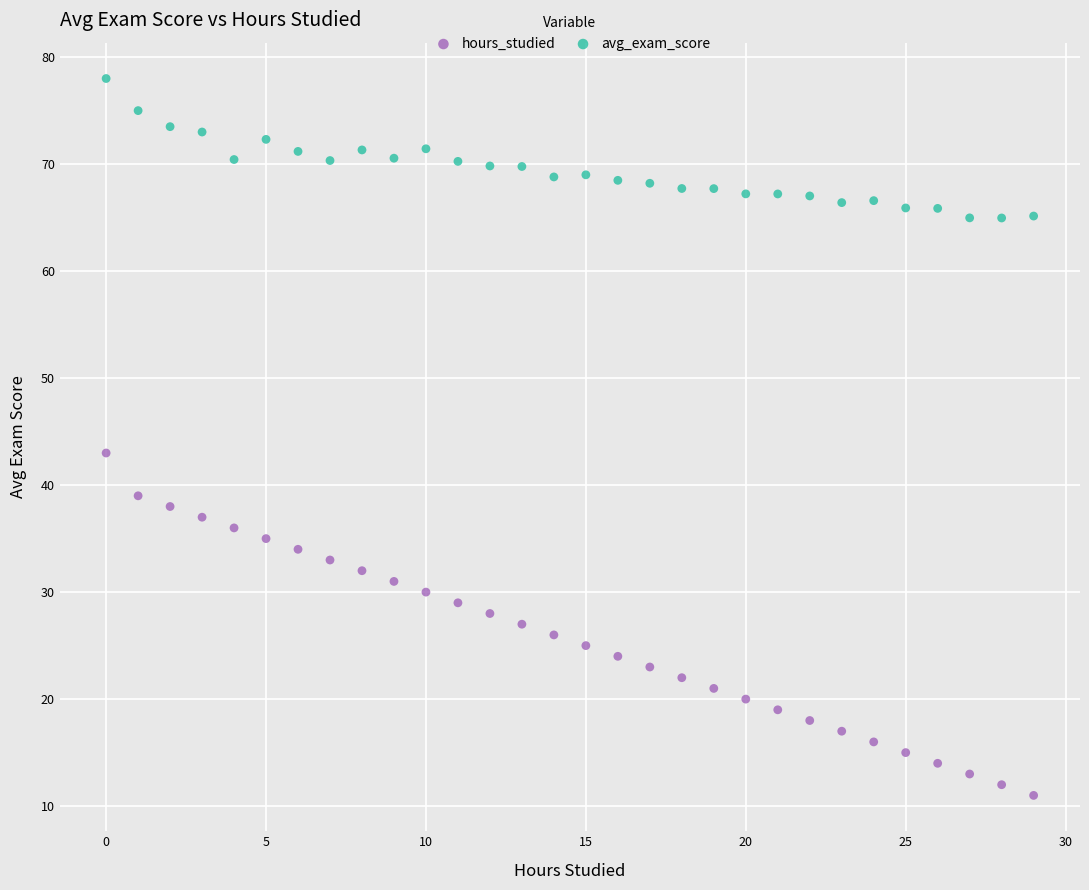

Which series contains the lowest Y value?

hours_studied